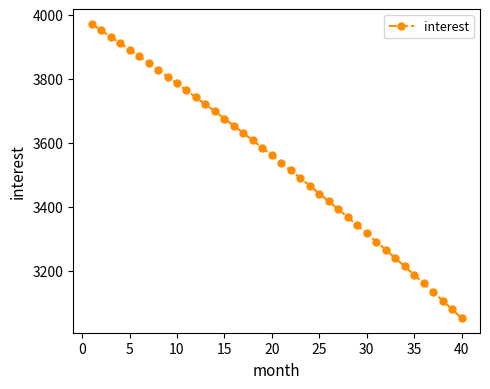

What is the value of the 22nd point from the left?

3513.7